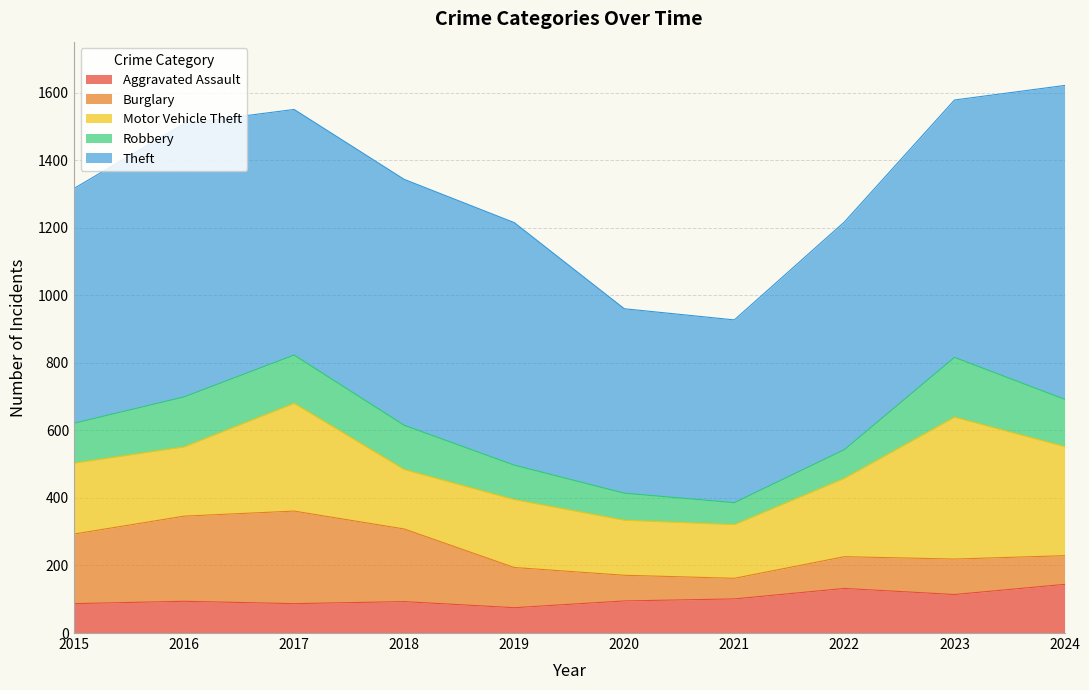

Does the chart display data point markers on the line(s)?

No